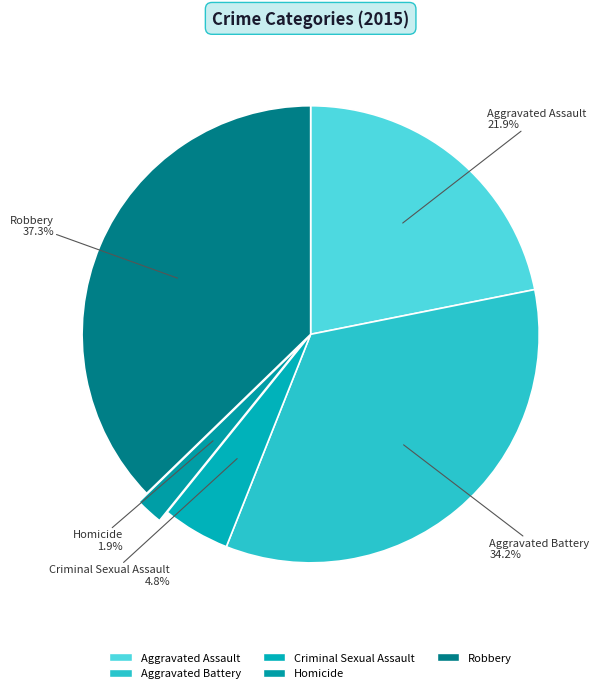

Count the number of slices in the pie.

5